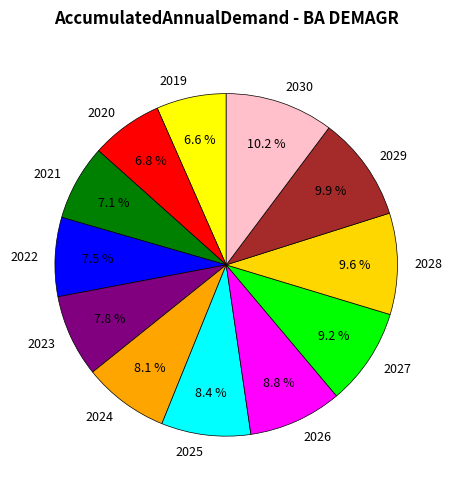

True or false: 2025 accounts for 8% of the total.

True